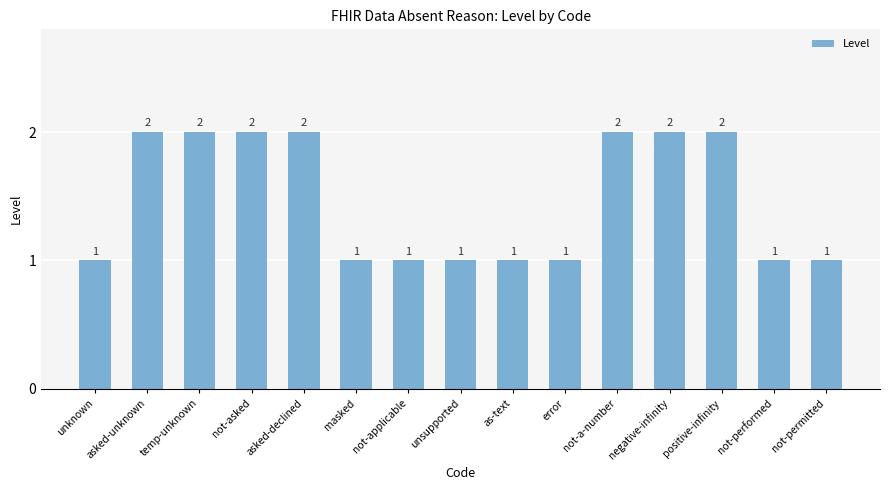

What is the minimum value shown in the chart?

1